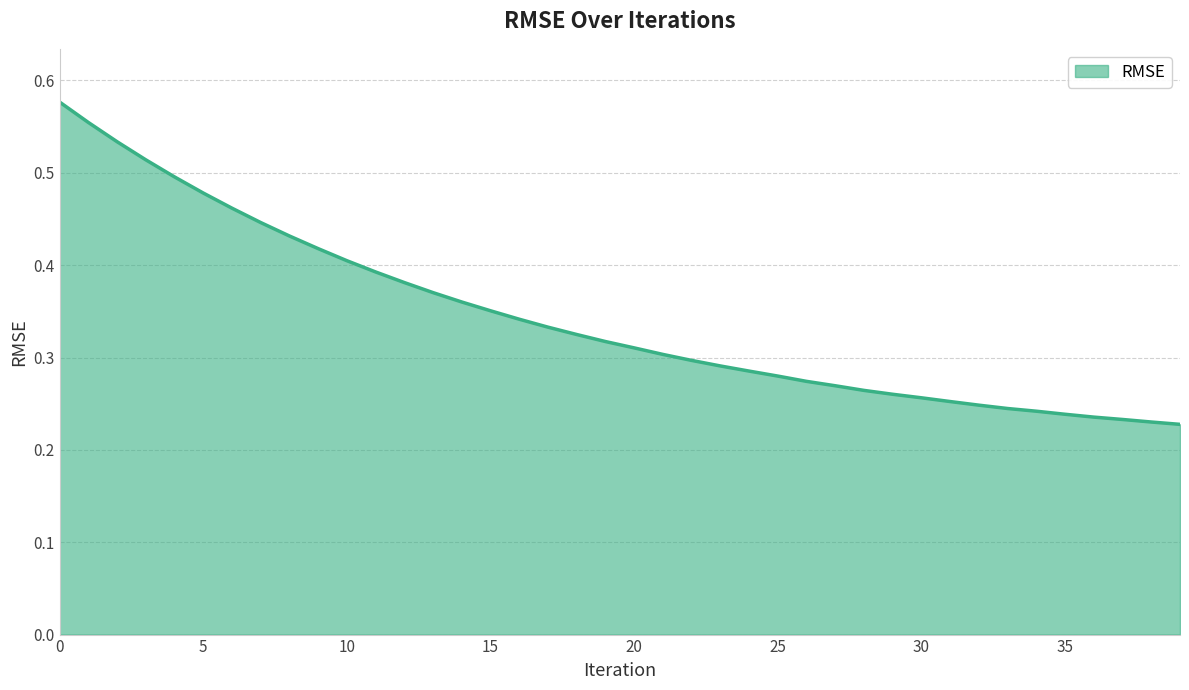

What is the difference between the maximum and second lowest values?

0.3